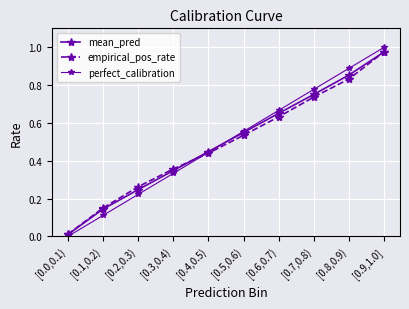

What is the greatest value displayed?

1.0